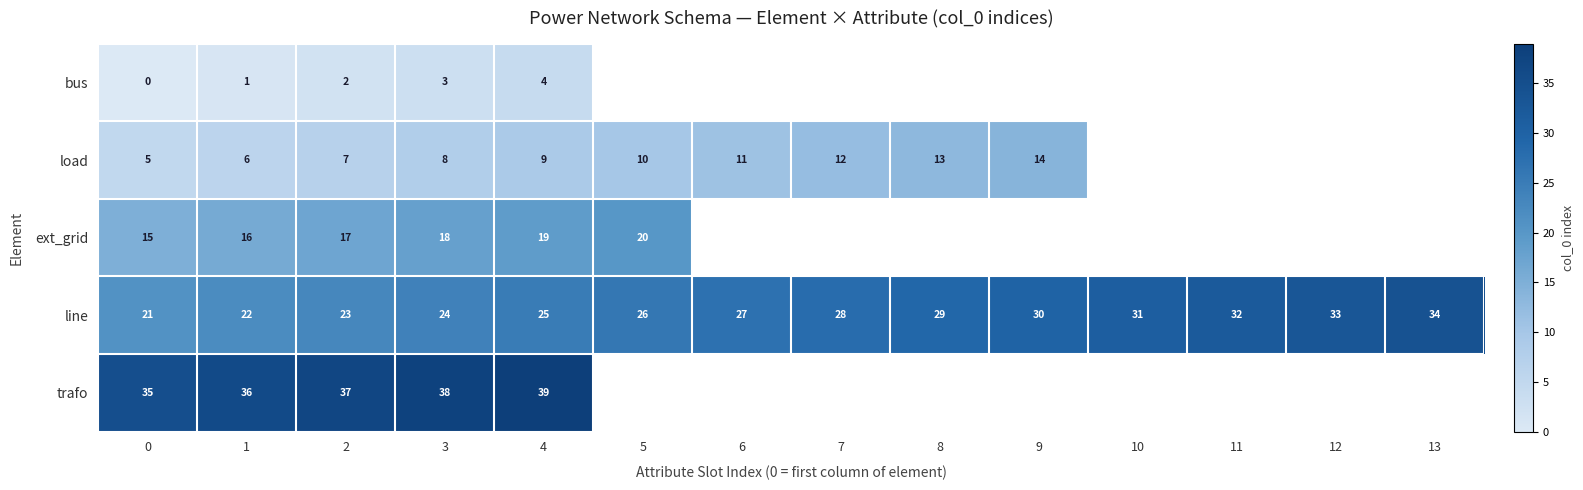

What is the total value across all series at 4?

96